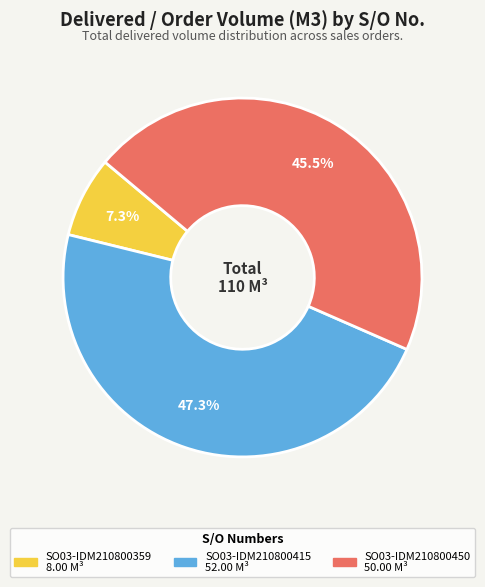

What is the largest slice in the pie chart?

SO03-IDM210800415